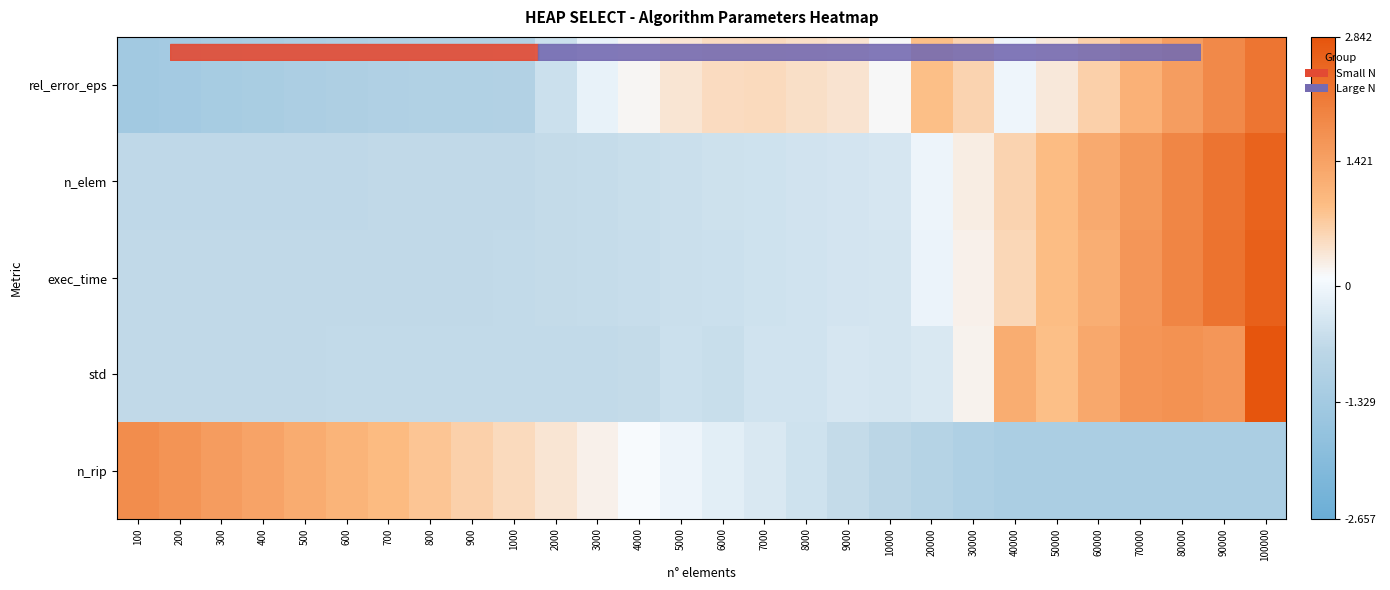

List the series in order of their peak value, lowest first.

n_rip, rel_error_eps, n_elem, exec_time, std